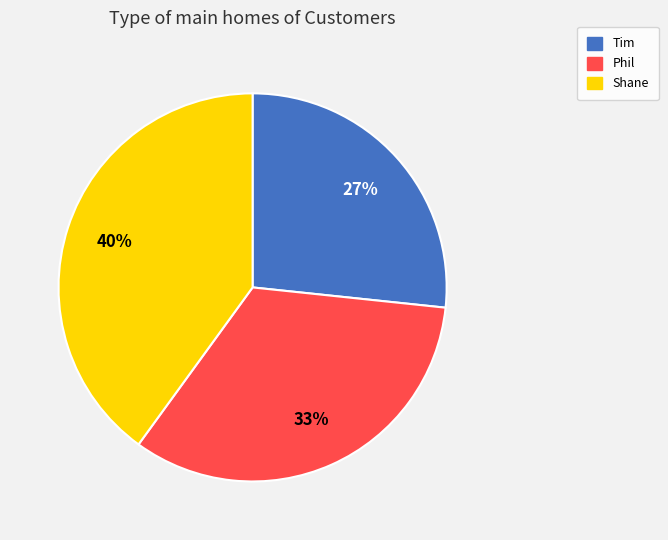

Between Tim and Phil, which is larger?

Phil